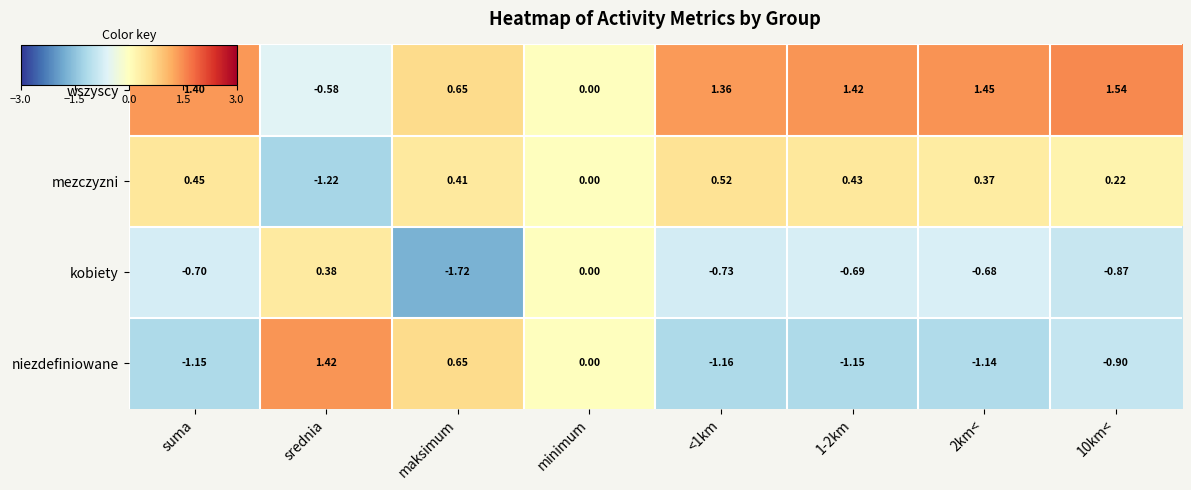

How many distinct data groups are displayed?

4